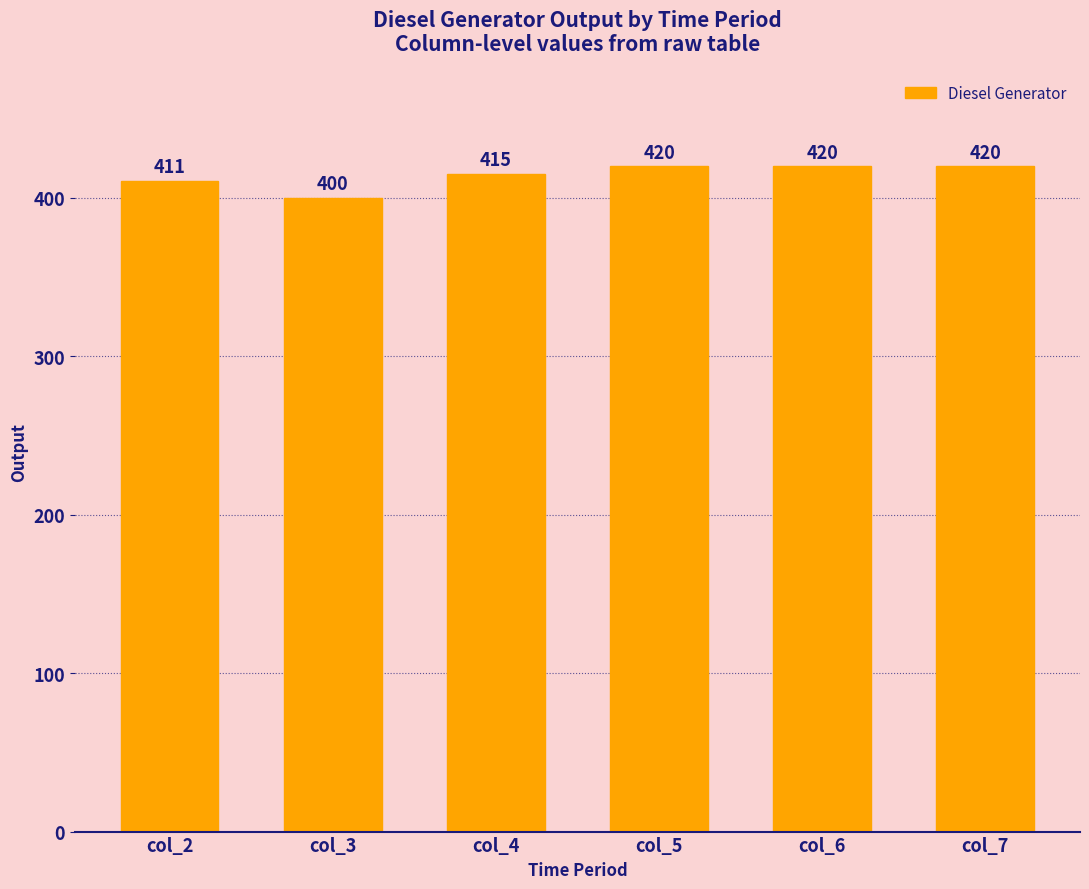

Between col_2 and col_5, which is larger?

col_5